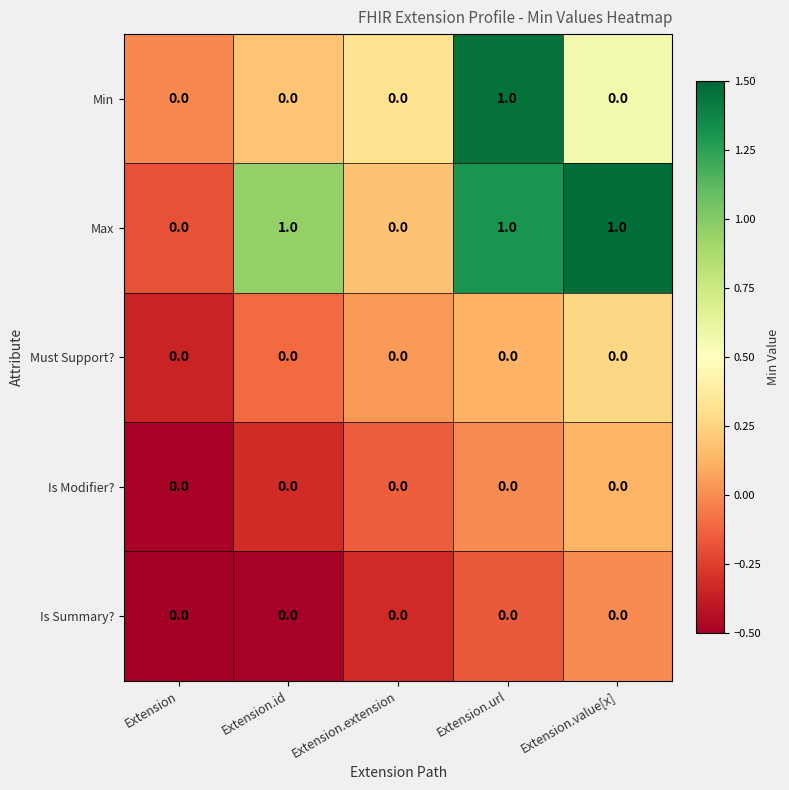

How many data points does each series have?

5